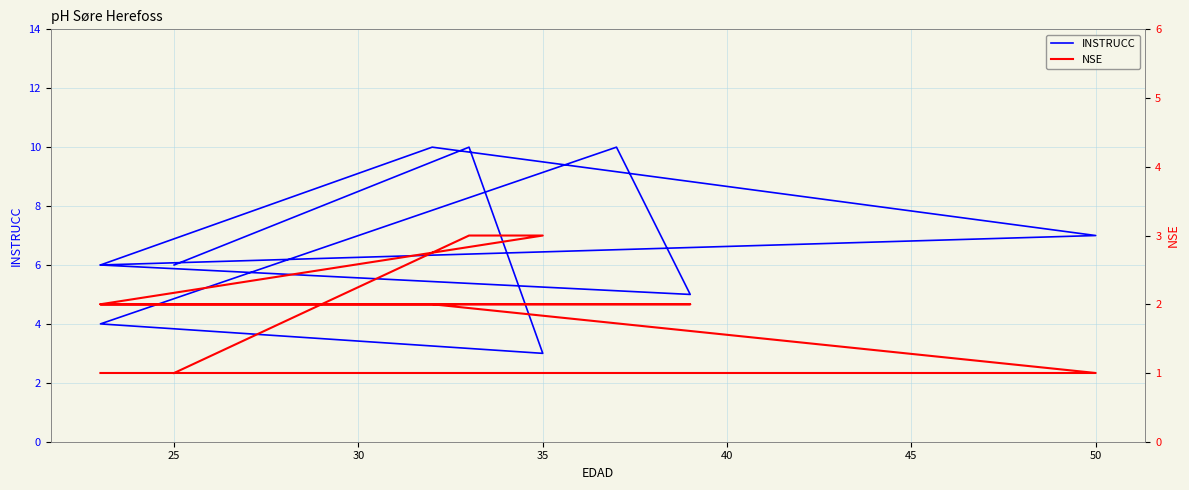

Which series changed the most between 30 and 9?

INSTRUCC